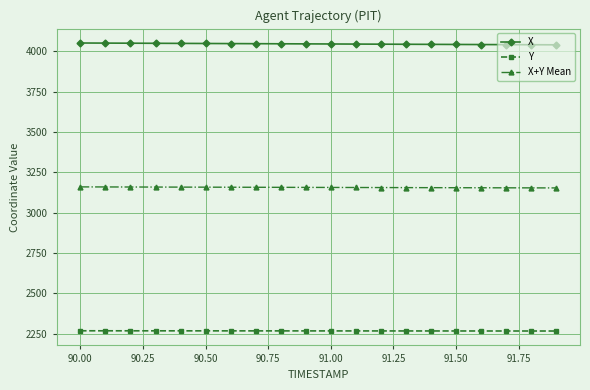

True or false: Y and X intersect in this chart.

False